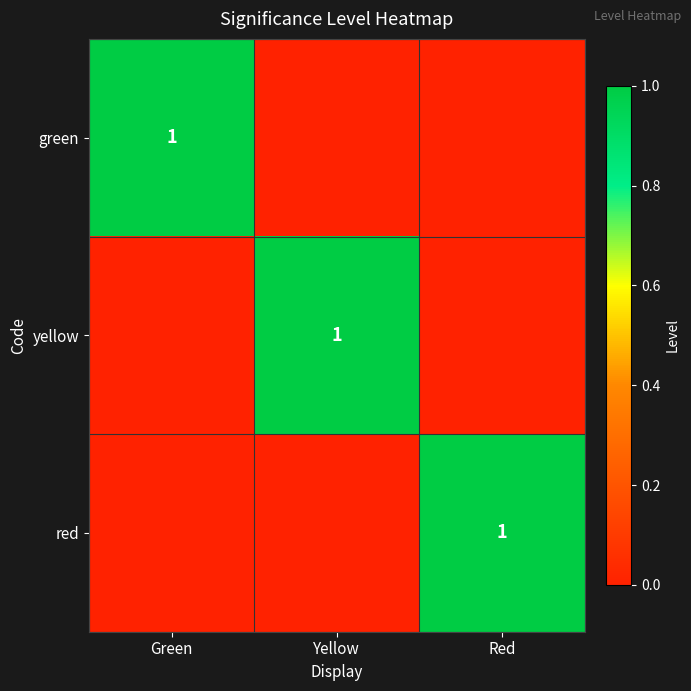

True or false: red has a value of 2 at Red.

False